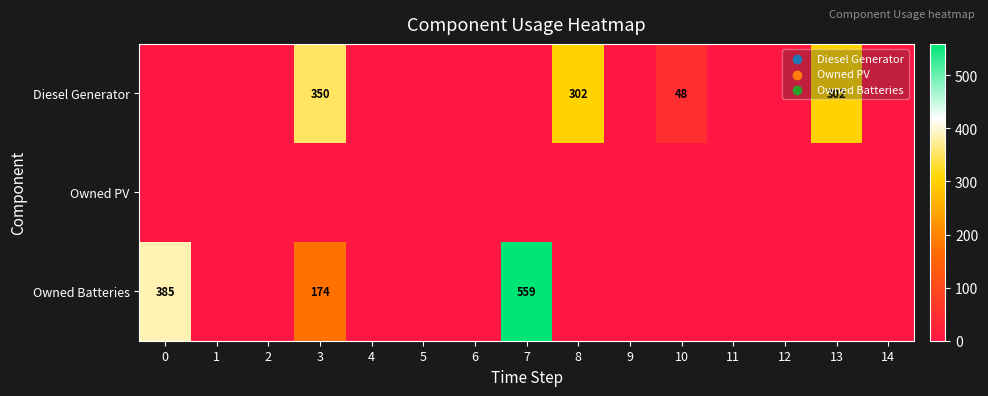

The value of Owned Batteries at 0 is 174. True or false?

False